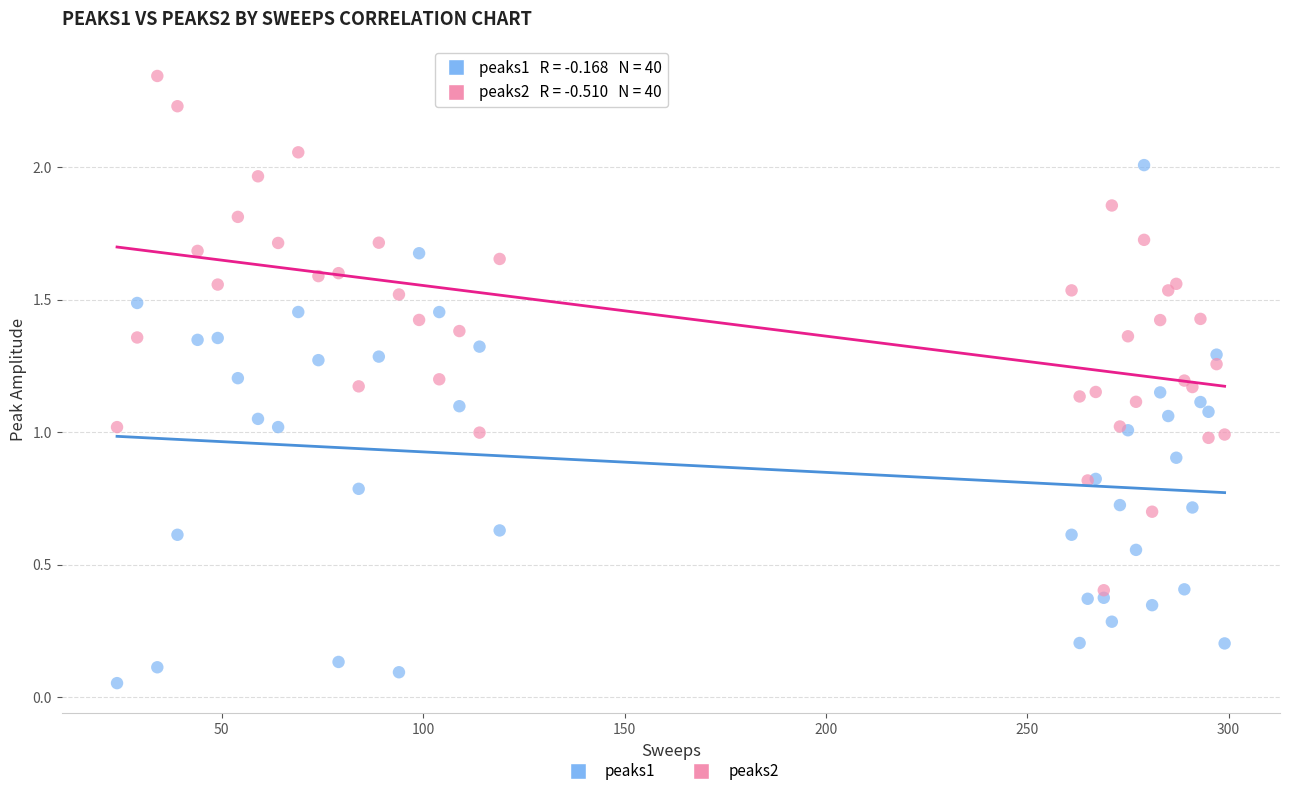

What is the X range (max minus min) for the scatter plot?

275.0